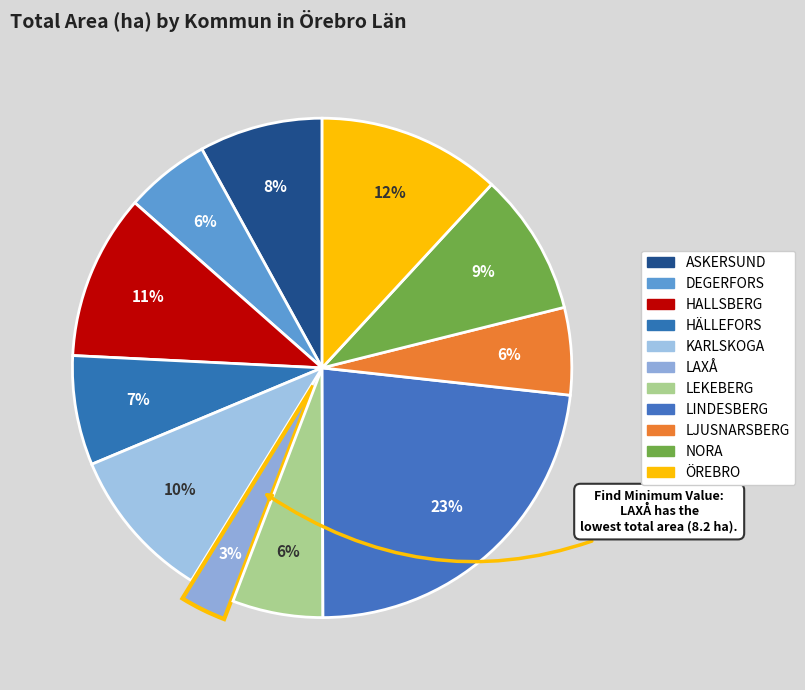

Does any single category account for the majority?

No